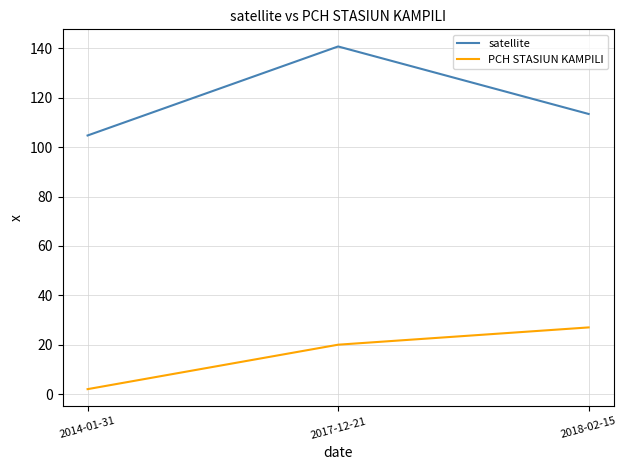

At which label does PCH STASIUN KAMPILI reach its peak?

2018-02-15